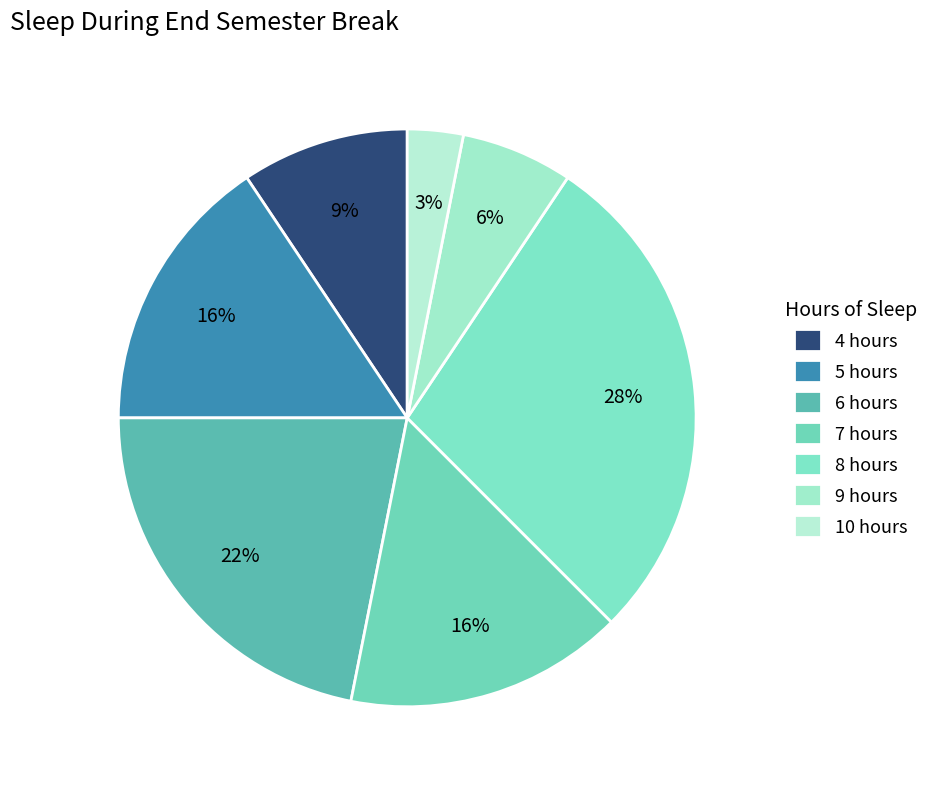

What portion of the pie excludes 6 hours?

78.1%